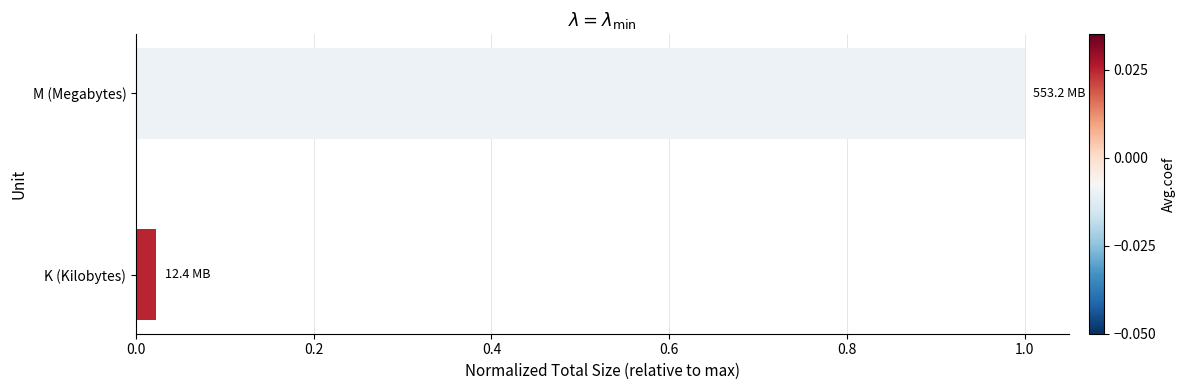

List the labels in order of value, largest first.

M (Megabytes), K (Kilobytes)